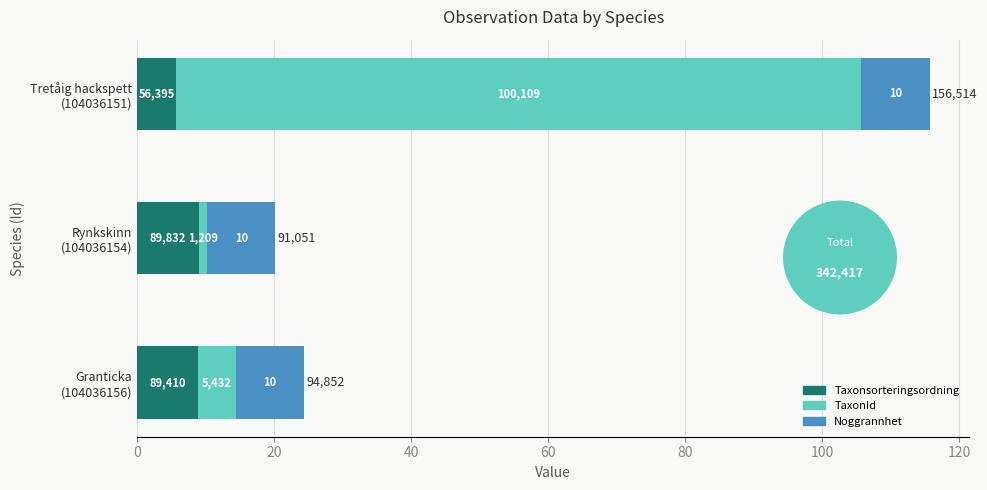

What are all the series names shown in the legend?

Taxonsorteringsordning, TaxonId, Noggrannhet